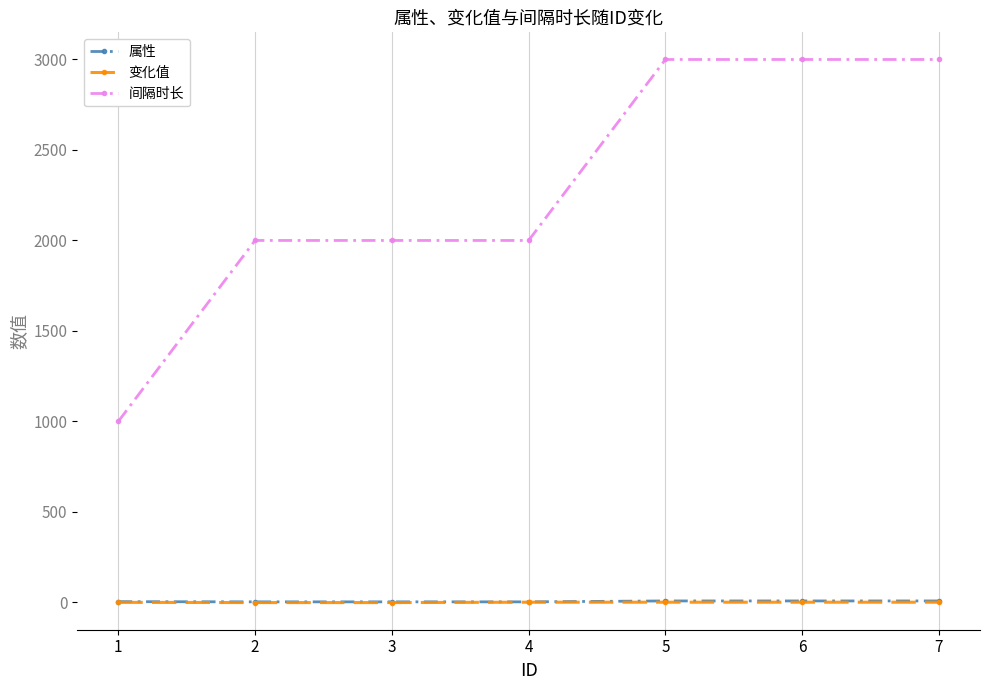

The value of 间隔时长 at 5 is 3000.0. True or false?

True